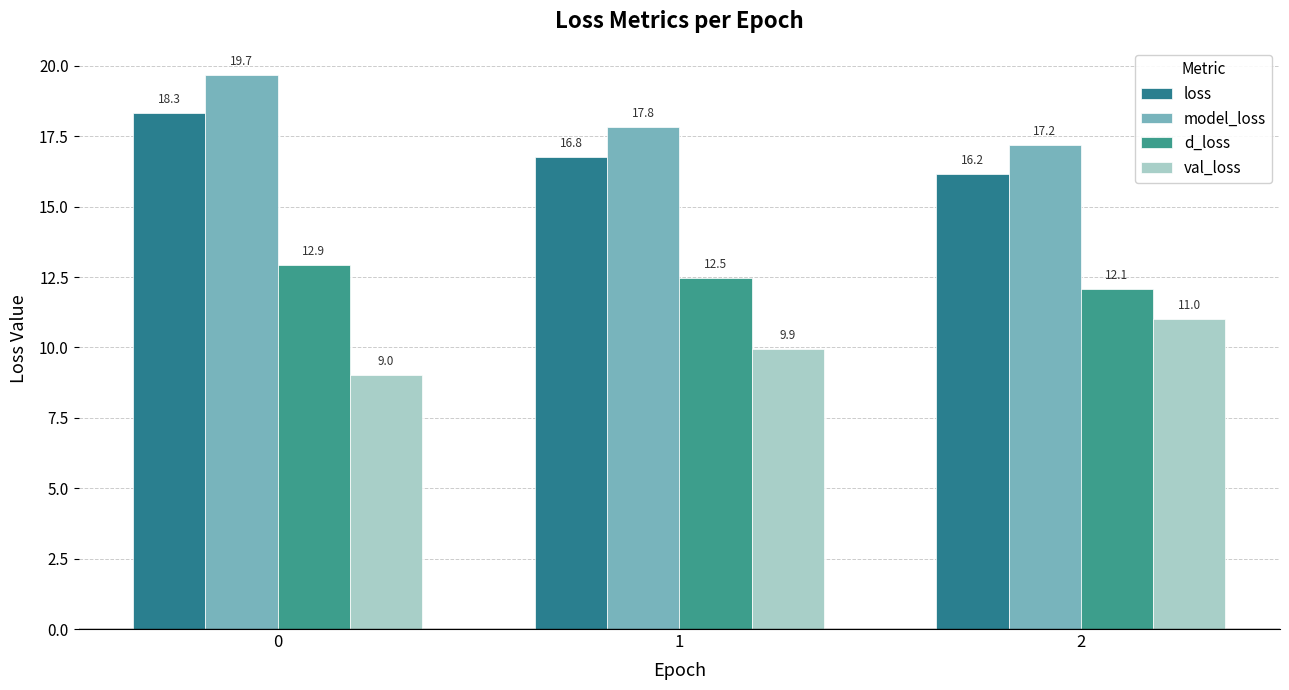

Reading left to right, extract all data points from this chart.

loss: 18.3	16.8	16.2
model_loss: 19.7	17.8	17.2
d_loss: 12.9	12.5	12.1
val_loss: 9.0	9.9	11.0